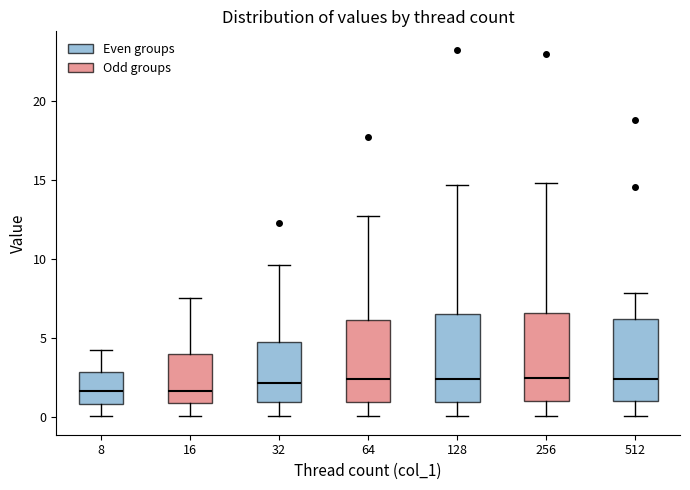

Reading left to right, transcribe this box plot: for each box, give where its median line is, the range the box spans, and where its two whiskers end, as read against the y-axis. The values are not printed on the chart, so give them approximately, as read against the axis.

8: median 1.5, box 1.0 to 3.0, whiskers 0.0 to 4.0
16: median 1.5, box 1.0 to 4.0, whiskers 0.0 to 7.5
32: median 2.0, box 1.0 to 4.5, whiskers 0.0 to 9.5
64: median 2.5, box 1.0 to 6.0, whiskers 0.0 to 12.5
128: median 2.5, box 1.0 to 6.5, whiskers 0.0 to 14.5
256: median 2.5, box 1.0 to 6.5, whiskers 0.0 to 15.0
512: median 2.5, box 1.0 to 6.0, whiskers 0.0 to 8.0